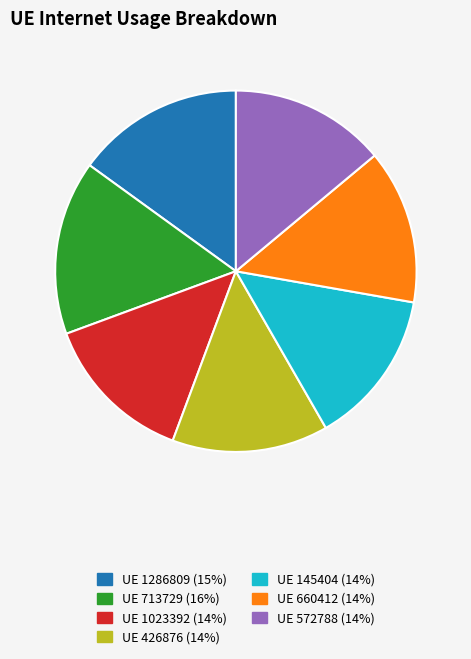

Does any single category account for the majority?

No